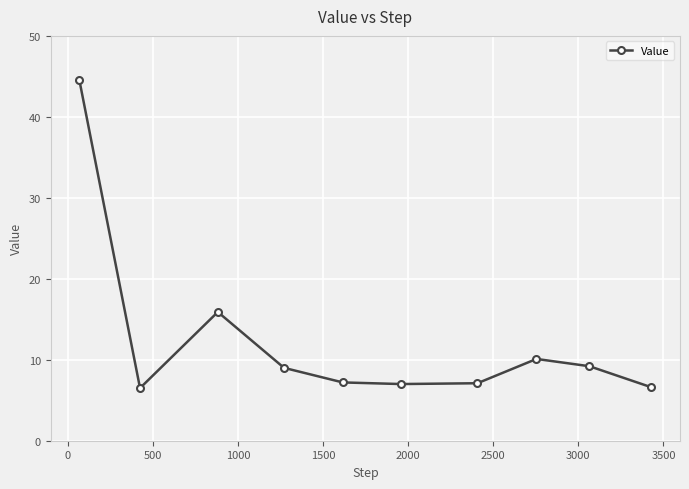

What is the maximum value shown in the chart?

44.6